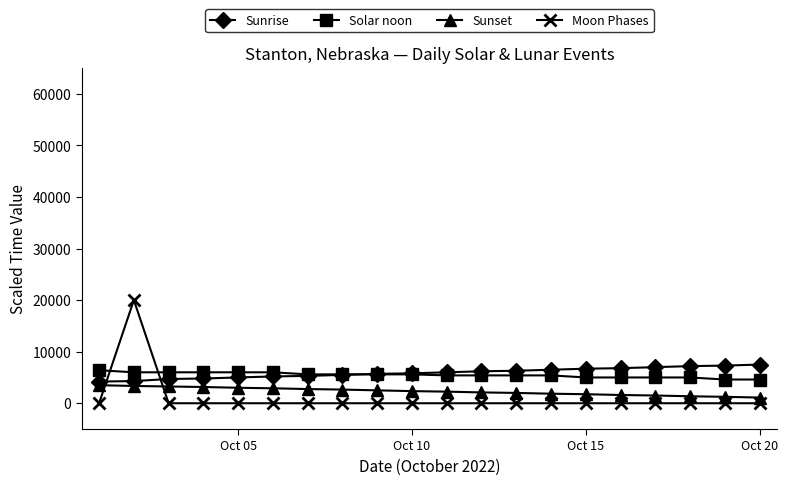

True or false: Sunrise and Moon Phases cross at least once.

True